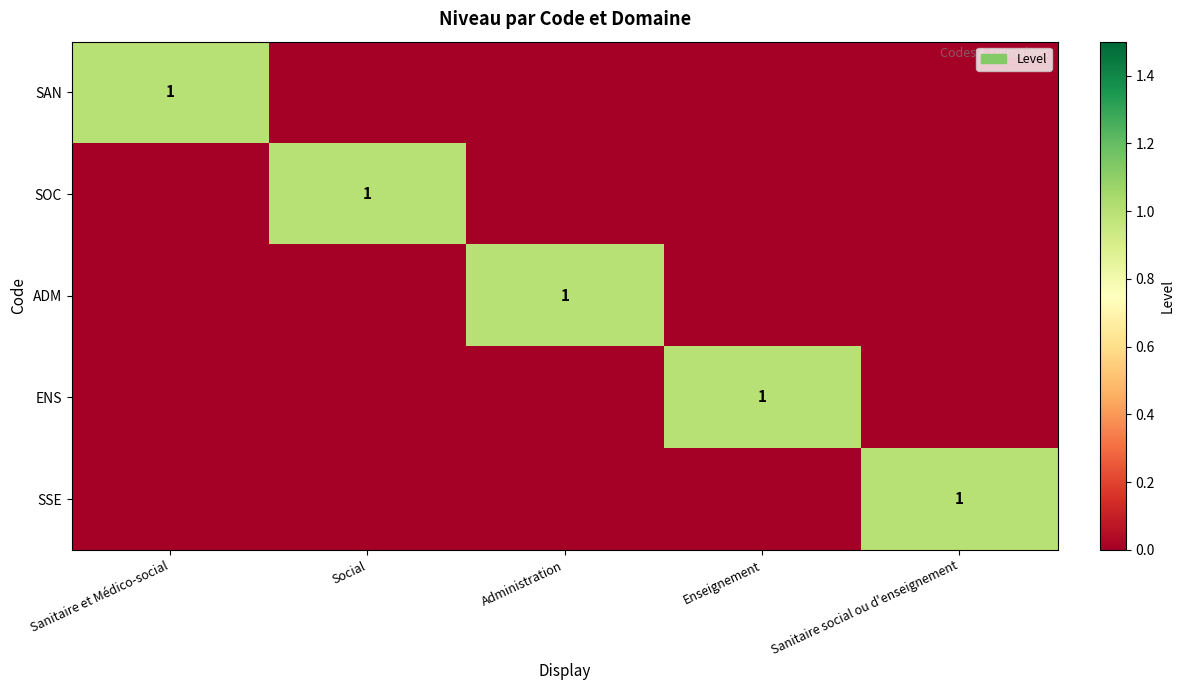

True or false: SOC has a value of 2 at Social.

False